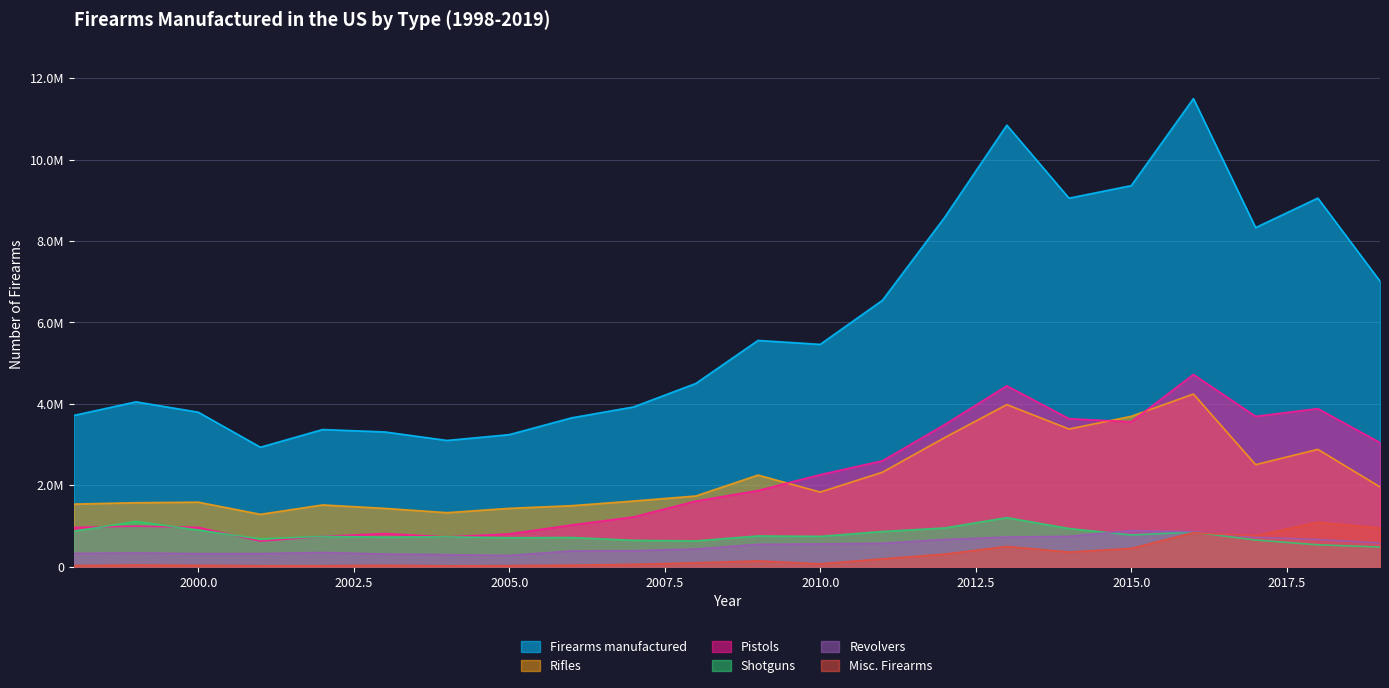

Reading left to right, extract all data points from this chart.

Firearms manufactured: 1998=3713590	1999=4047747	2000=3793541	2001=2932655	2002=3366895	2003=3308404	2004=3099025	2005=3241494	2006=3653324	2007=3922613	2008=4498944	2009=5555818	2010=5459240	2011=6541886	2012=8578610	2013=10844792	2014=9050626	2015=9358661	2016=11497441	2017=8327792	2018=9052628	2019=7011945
Pistols: 1998=960365	1999=995446	2000=962901	2001=626836	2002=741514	2003=811660	2004=728511	2005=803425	2006=1021260	2007=1219664	2008=1609381	2009=1868258	2010=2258450	2011=2598133	2012=3487883	2013=4441726	2014=3633454	2015=3557199	2016=4720075	2017=3691010	2018=3881158	2019=3046013
Revolvers: 1998=324390	1999=335784	2000=318960	2001=320143	2002=347070	2003=309364	2004=294099	2005=274205	2006=385069	2007=391334	2008=431753	2009=547195	2010=558927	2011=572857	2012=667357	2013=725282	2014=744047	2015=885259	2016=856291	2017=720917	2018=664835	2019=580601
Shotguns: 1998=868639	1999=1106995	2000=898442	2001=679813	2002=741325	2003=726078	2004=731769	2005=709313	2006=714618	2007=645231	2008=630710	2009=752699	2010=743378	2011=862401	2012=949010	2013=1203072	2014=935411	2015=777273	2016=848617	2017=653139	2018=536126	2019=480735
Misc. Firearms: 1998=24506	1999=39837	2000=30196	2001=21309	2002=21700	2003=30978	2004=19508	2005=23179	2006=35872	2007=55461	2008=92564	2009=138815	2010=67929	2011=190407	2012=306154	2013=495142	2014=358165	2015=447131	2016=833123	2017=758634	2018=1089973	2019=946929
Rifles: 1998=1535690	1999=1569685	2000=1583042	2001=1284554	2002=1515286	2003=1430324	2004=1325138	2005=1431372	2006=1496505	2007=1610923	2008=1734536	2009=2248851	2010=1830556	2011=2318088	2012=3168206	2013=3979570	2014=3379549	2015=3691799	2016=4239335	2017=2504092	2018=2880536	2019=1957667